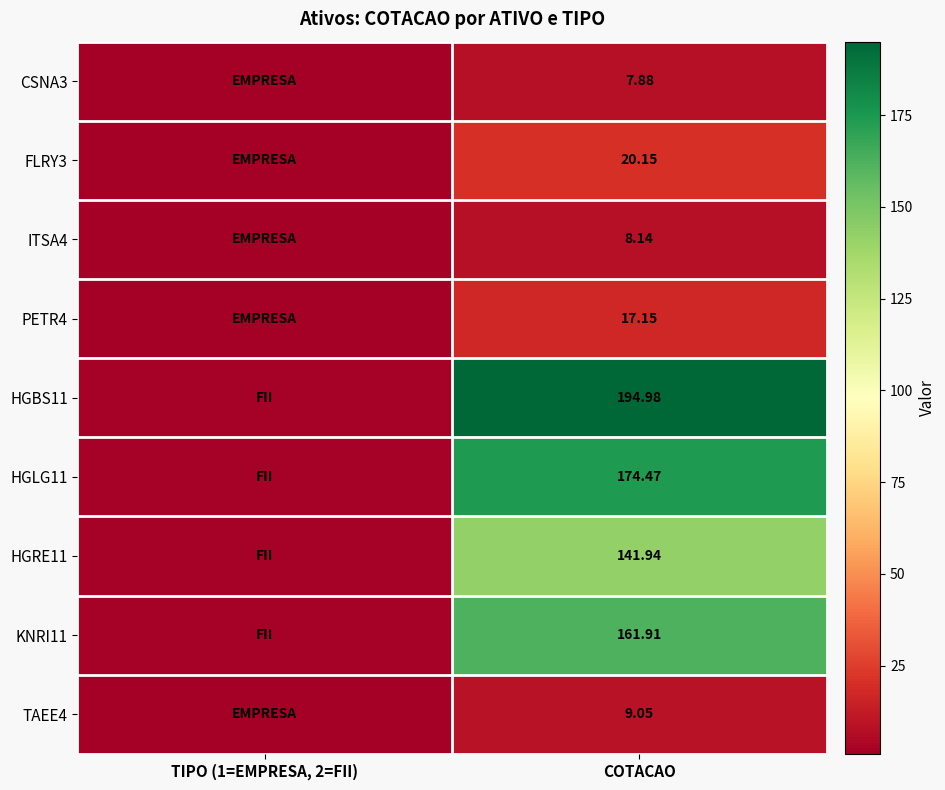

Which series has the largest total across all categories?

HGBS11